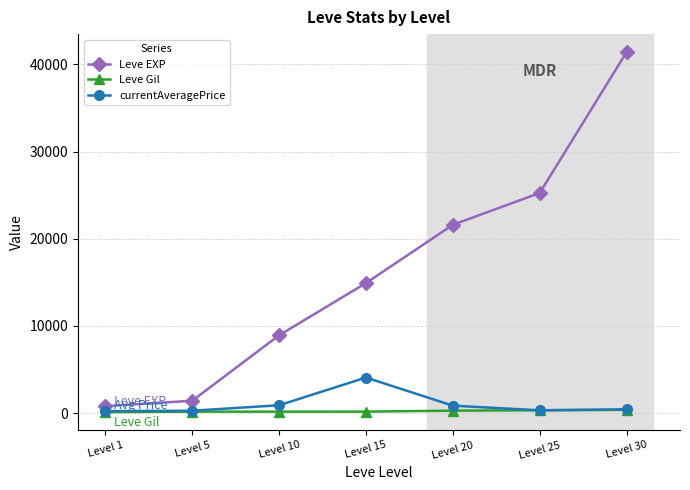

At how many categories does at least one series exceed 38505?

1